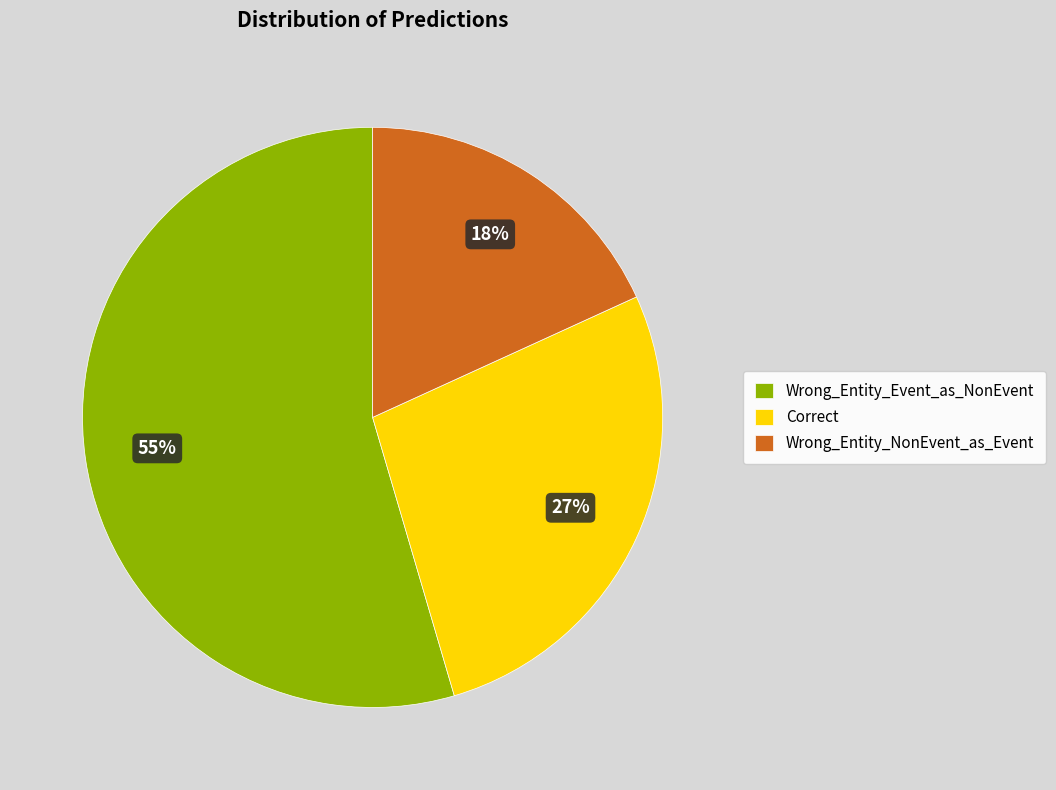

The Wrong_Entity_NonEvent_as_Event slice represents 8% of the pie. True or false?

False